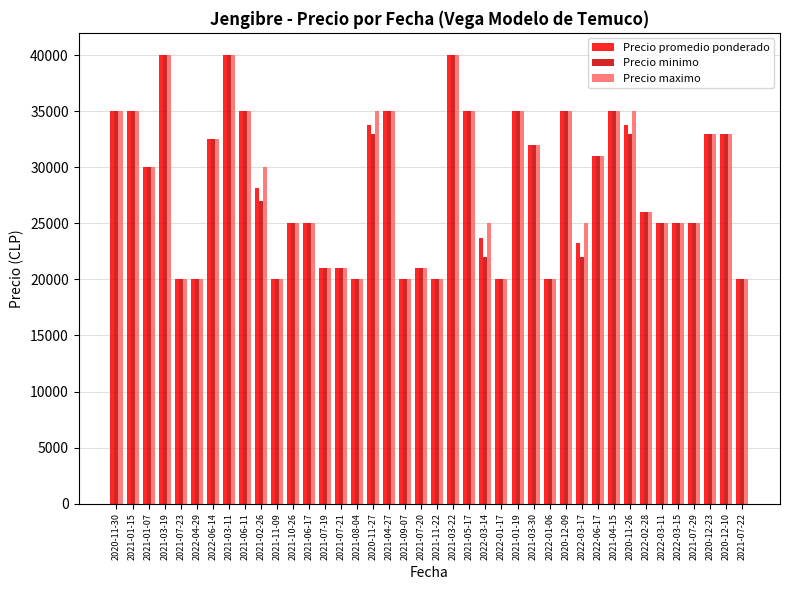

How many distinct data groups are displayed?

3